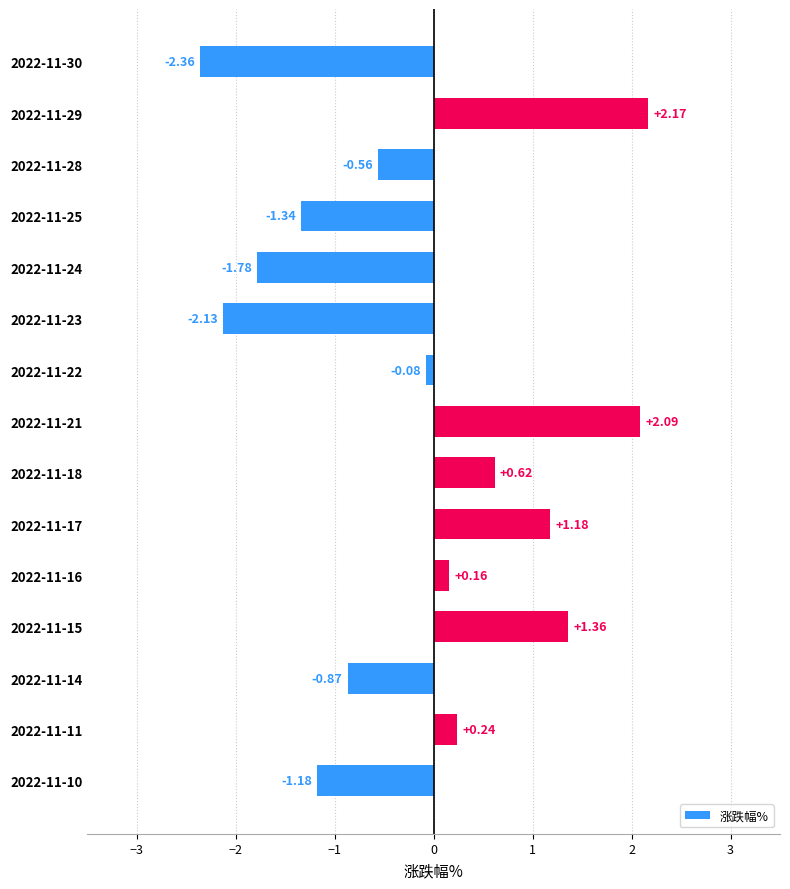

What is the sum of the values at 2022-11-11 and 2022-11-25?

-1.1